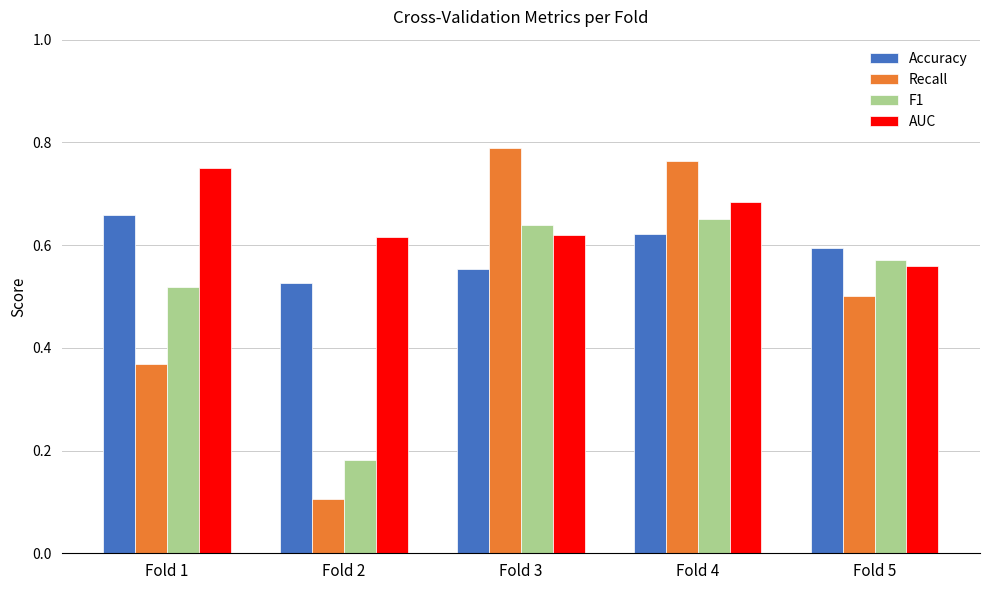

True or false: F1 has a value of 0.5 at Fold 1.

True